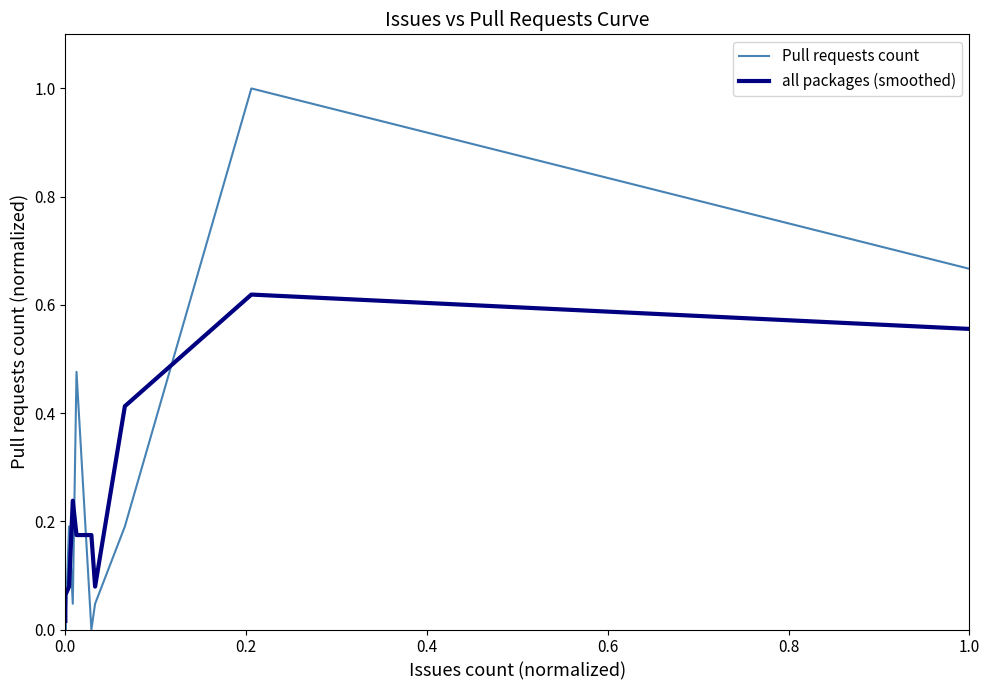

What is the greatest value displayed?

1.0